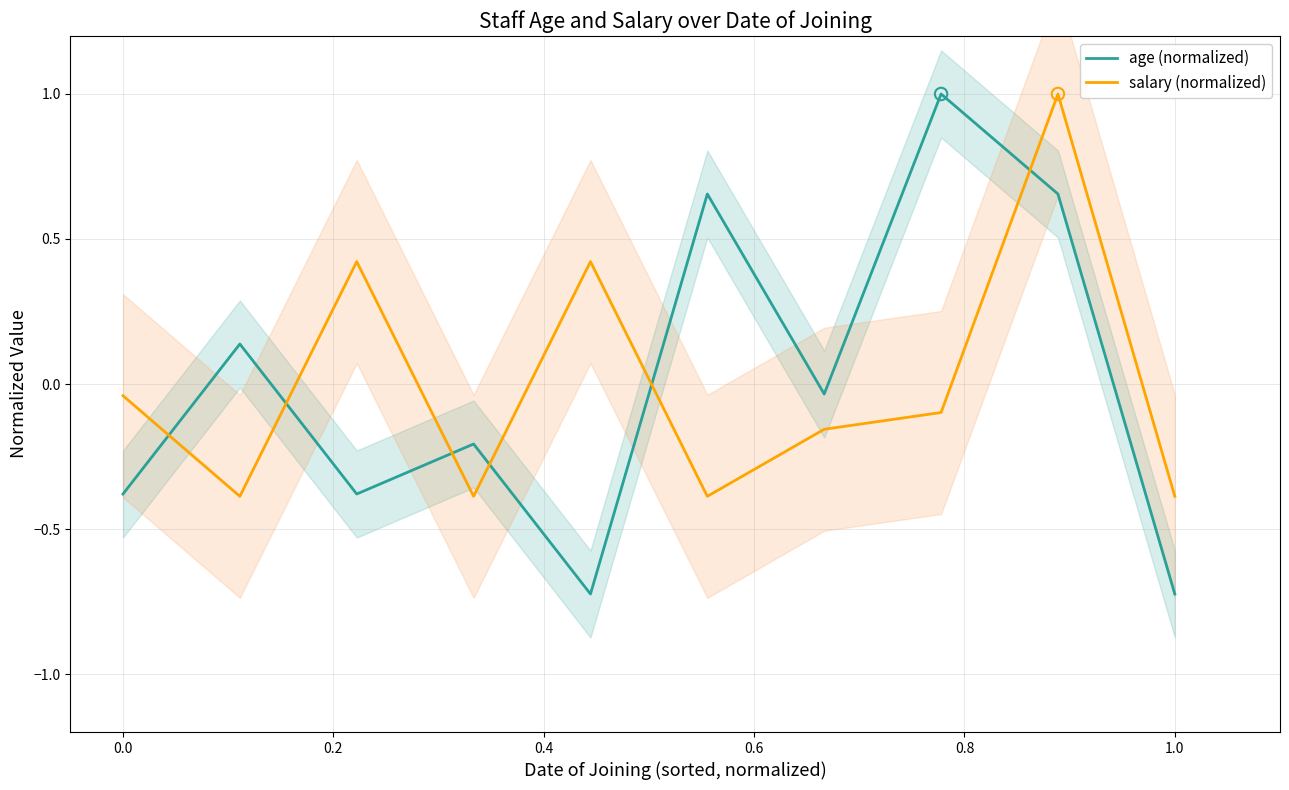

Which series has the largest total across all categories?

age (normalized)